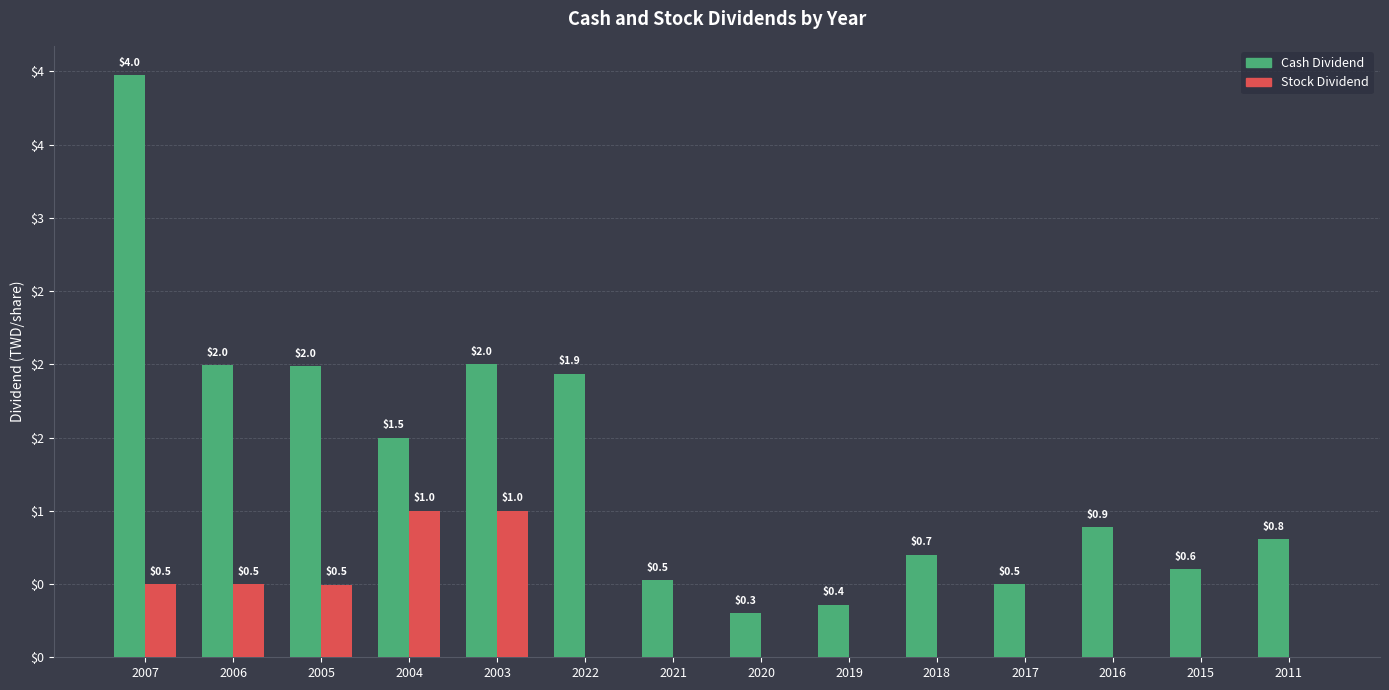

What are all the series names shown in the legend?

Cash Dividend, Stock Dividend